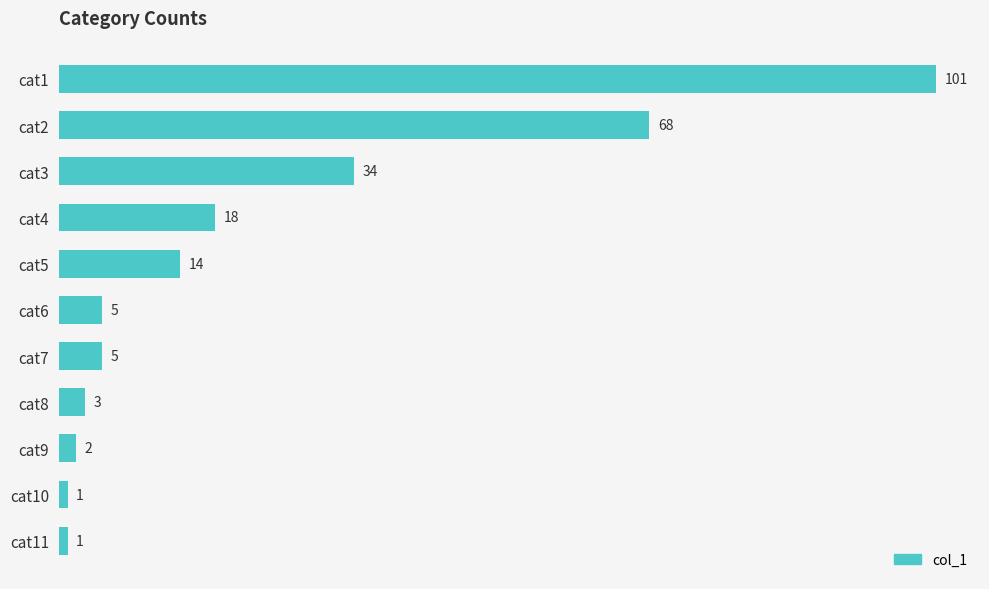

What is the maximum value shown in the chart?

101